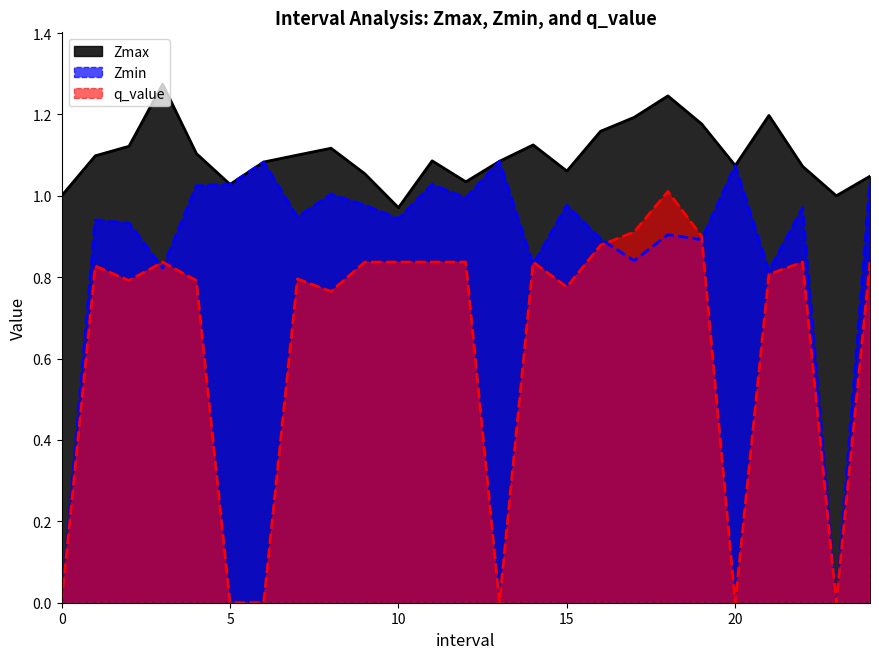

What value does the Zmin series have at 2.0?

0.9